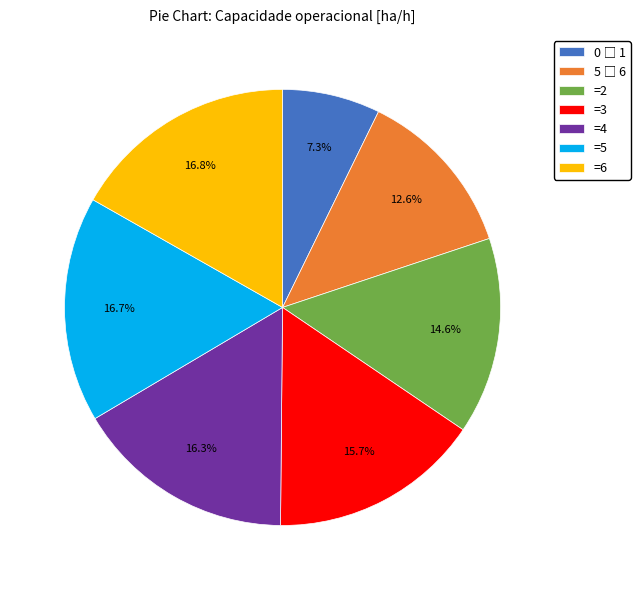

What percentage do =5 and =2 together represent?

31.3%